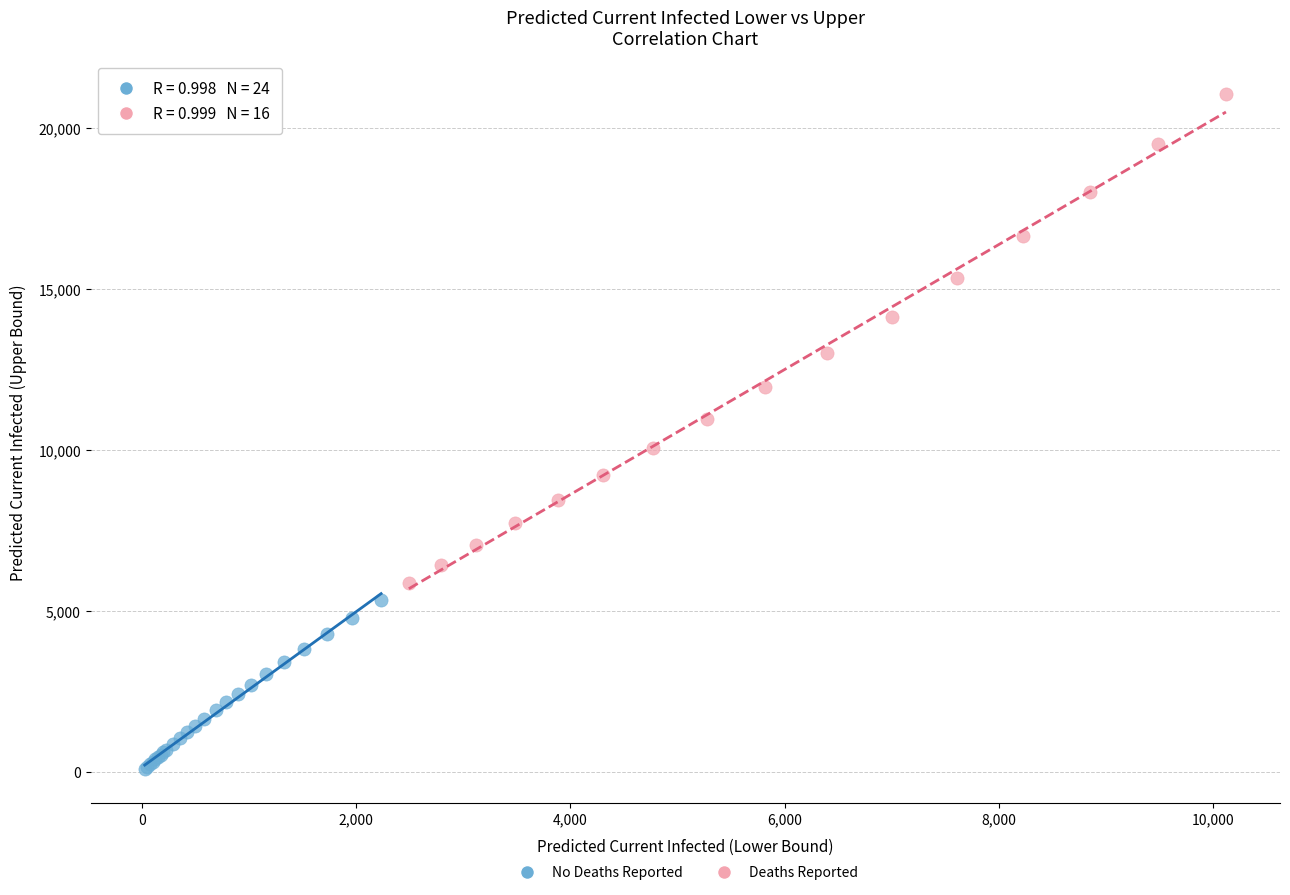

Which series contains the highest Y value?

Deaths Reported